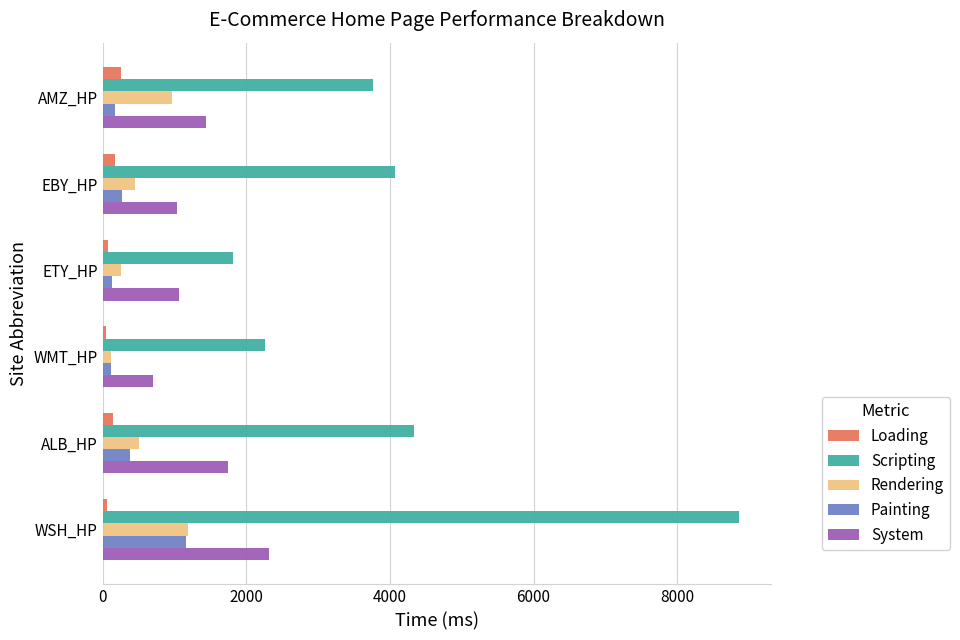

At which category is the sum across all series the highest?

WSH_HP